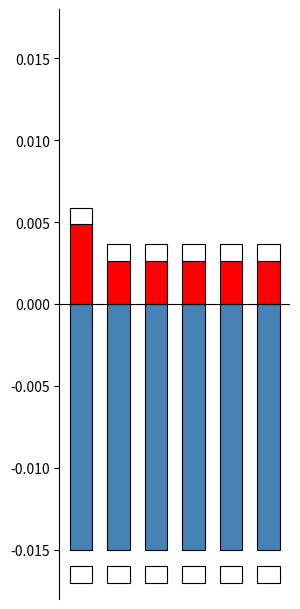

Which series has the largest total across all categories?

Diesel Generator